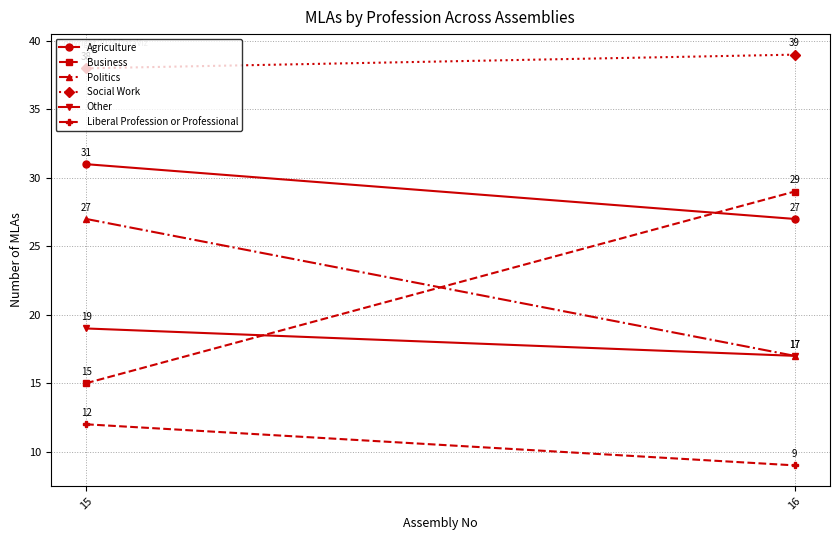

What is the approximate value of Other at 16?

17